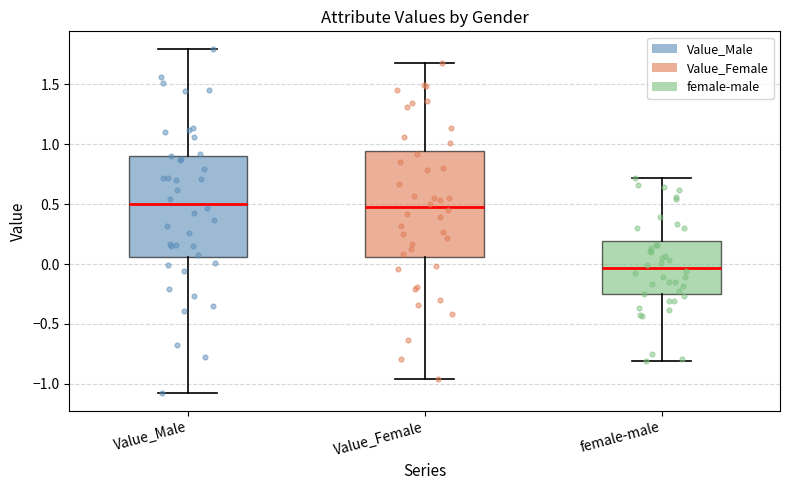

Where is the lower edge of the box for Value_Female on the y-axis? The values are not printed on the chart, so give them approximately, as read against the axis.

0.05